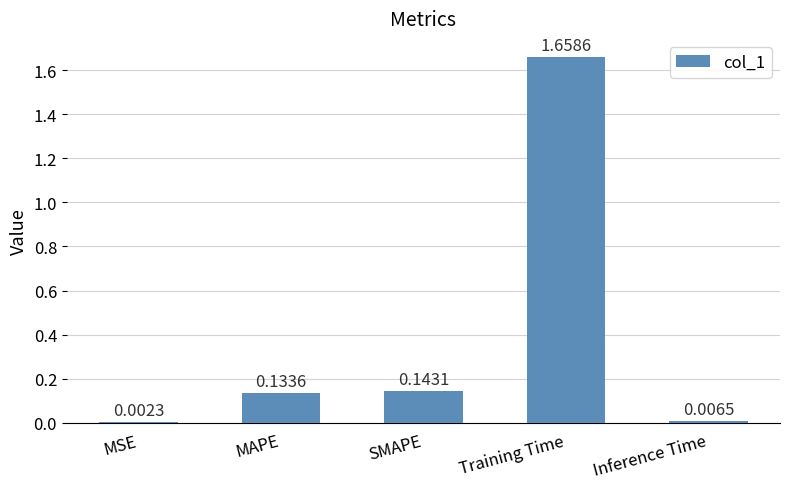

Count the number of categories in the chart.

5